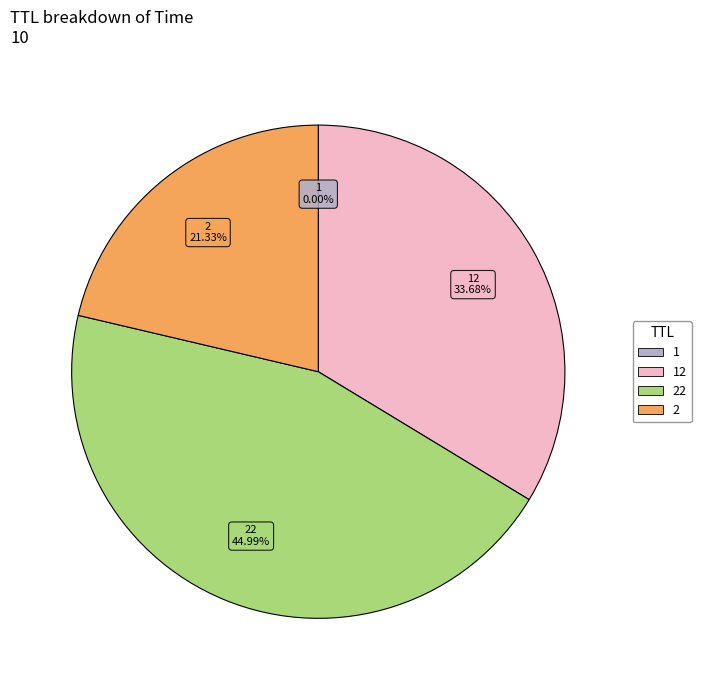

Does any single category account for the majority?

No